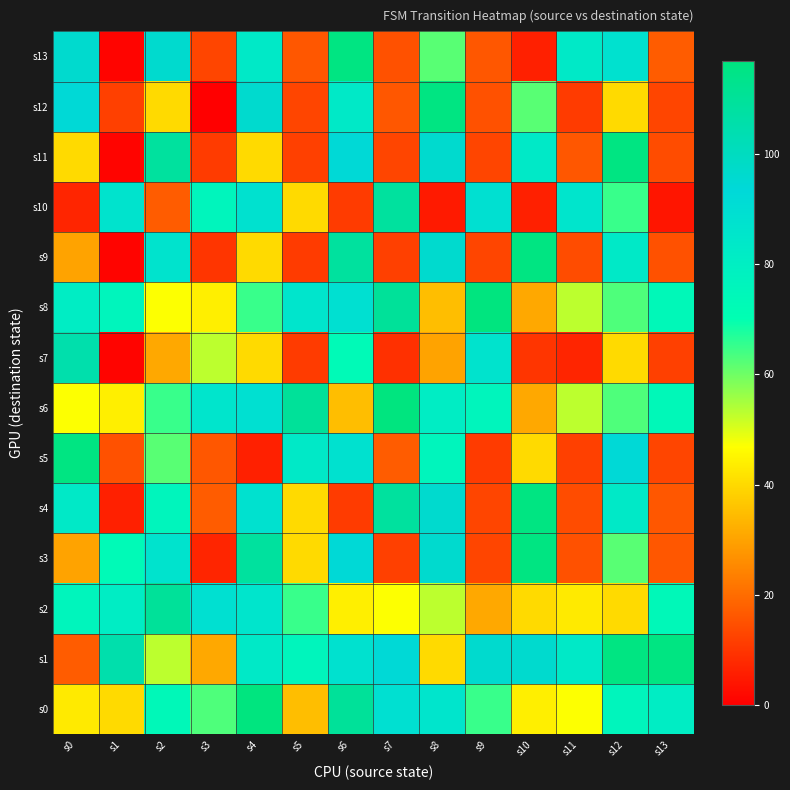

Rank the series by their maximum value, from lowest to highest.

s7, s10, s2, s1, s3, s4, s5, s9, s11, s12, s13, s0, s6, s8